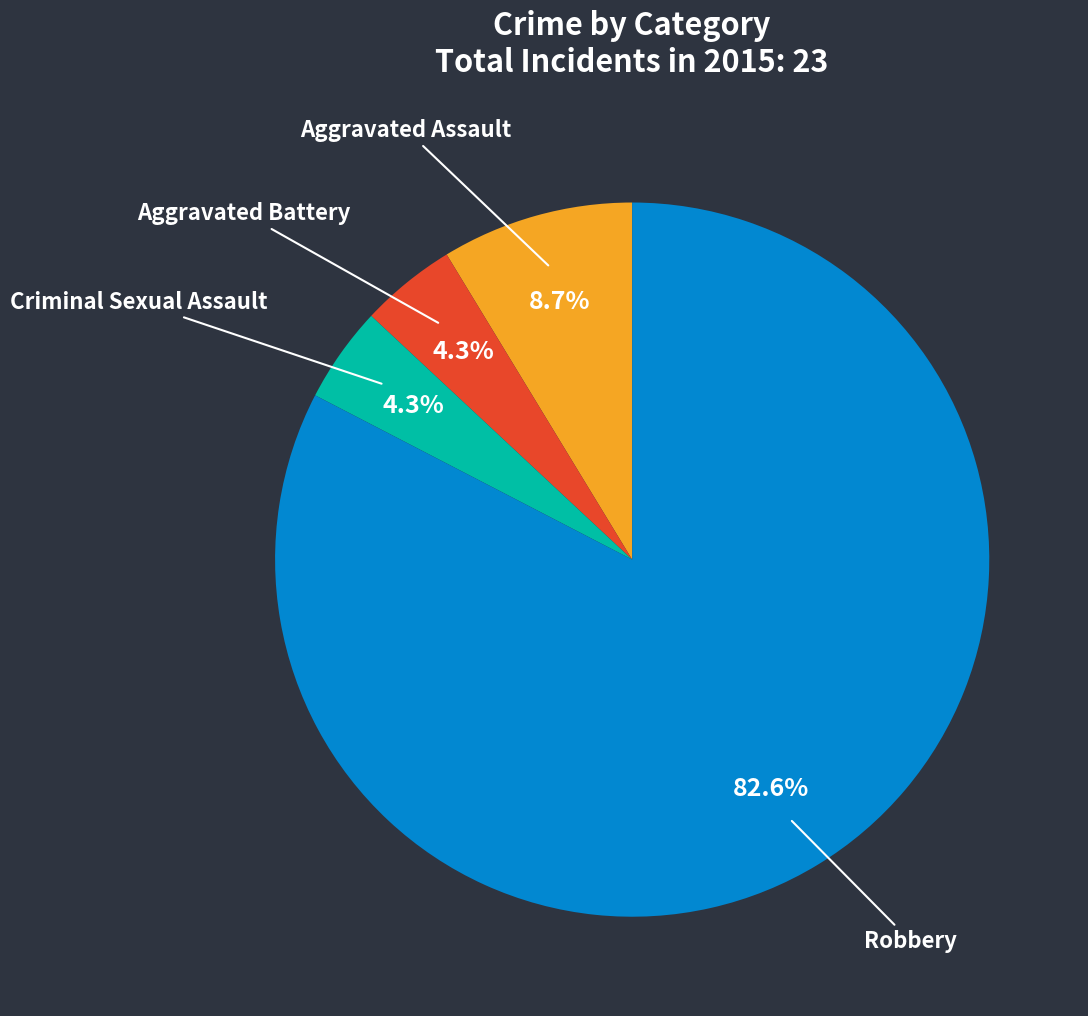

Is there a majority slice in this chart?

Yes